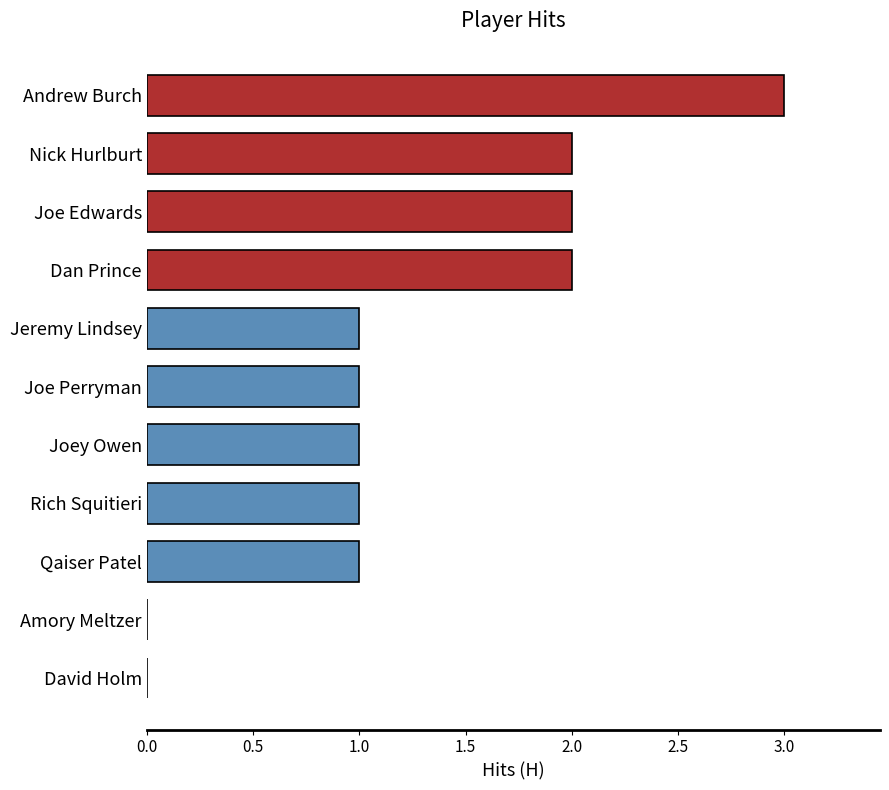

What is the change in value from Jeremy Lindsey to Andrew Burch?

+2